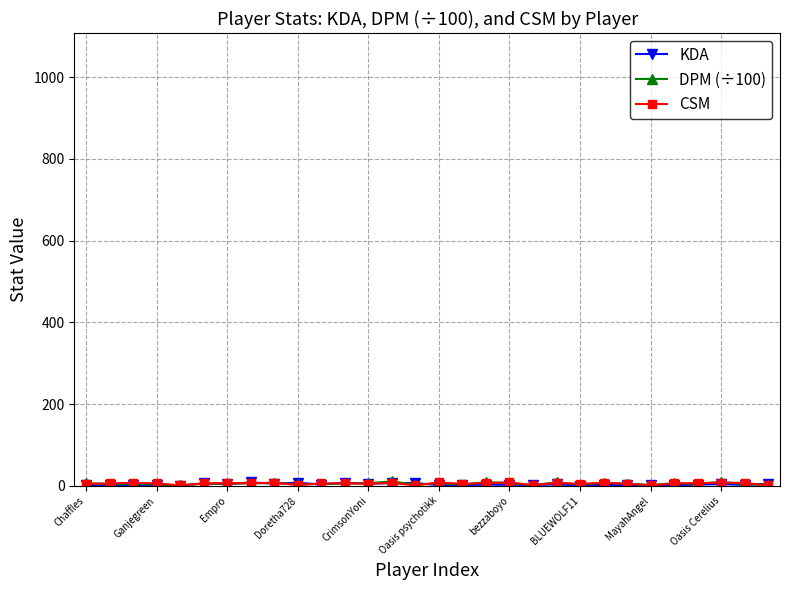

Is this an area chart (filled region under the line)?

No